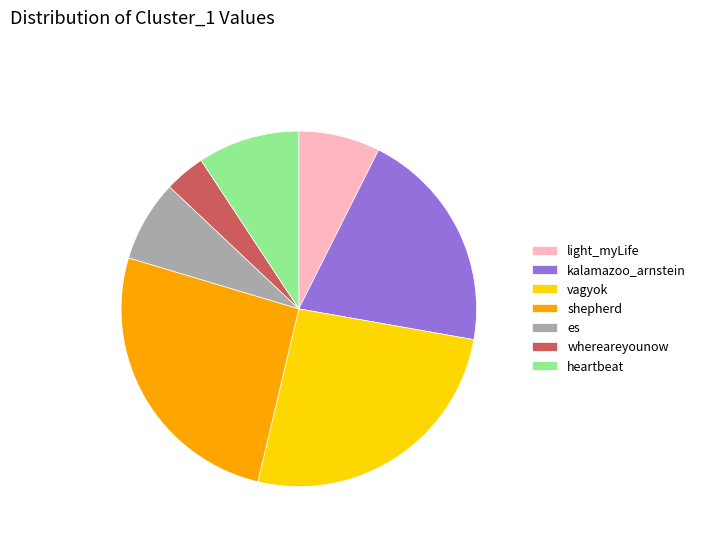

Between heartbeat and vagyok, which is larger?

vagyok